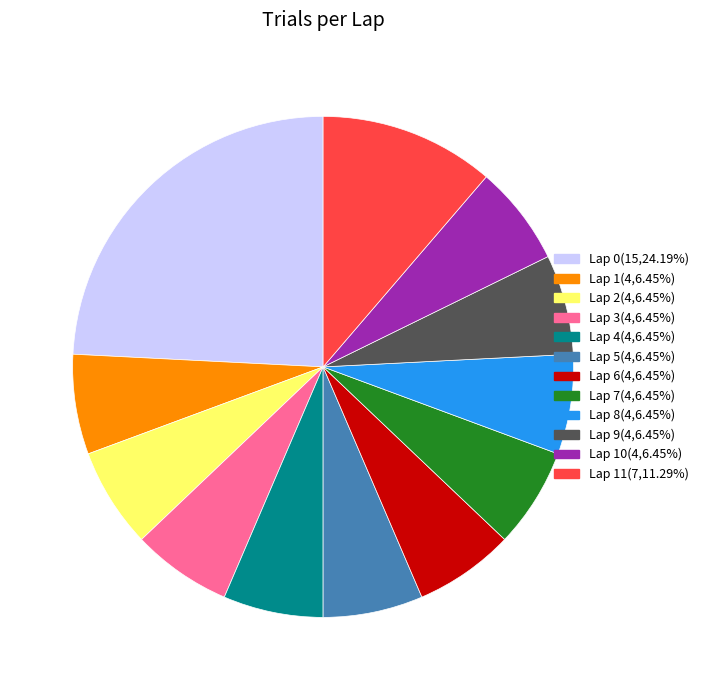

Is there a majority slice in this chart?

No